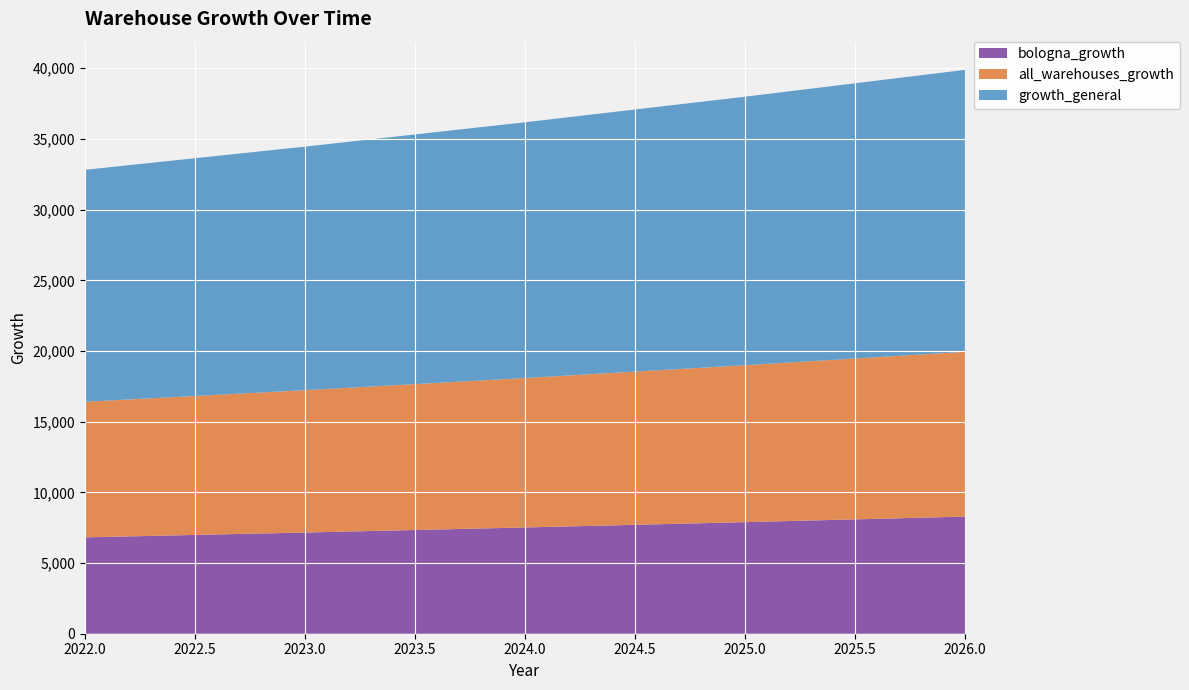

Reading right to left, what are all the values shown in this chart?

bologna_growth: 8286.1	7891.5	7515.7	7157.9	6817.0
all_warehouses_growth: 11656.7	11101.6	10573.0	10069.5	9590.0
growth_general: 19942.8	18993.2	18088.7	17227.3	16407.0